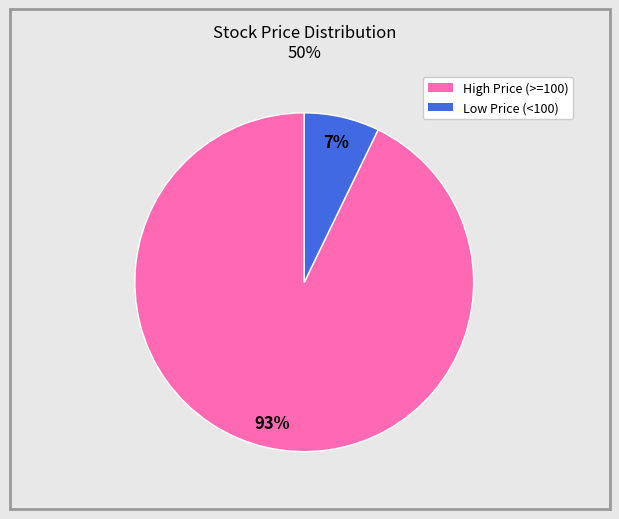

To the nearest percent, what is the difference between the largest and smallest slice percentages?

86%